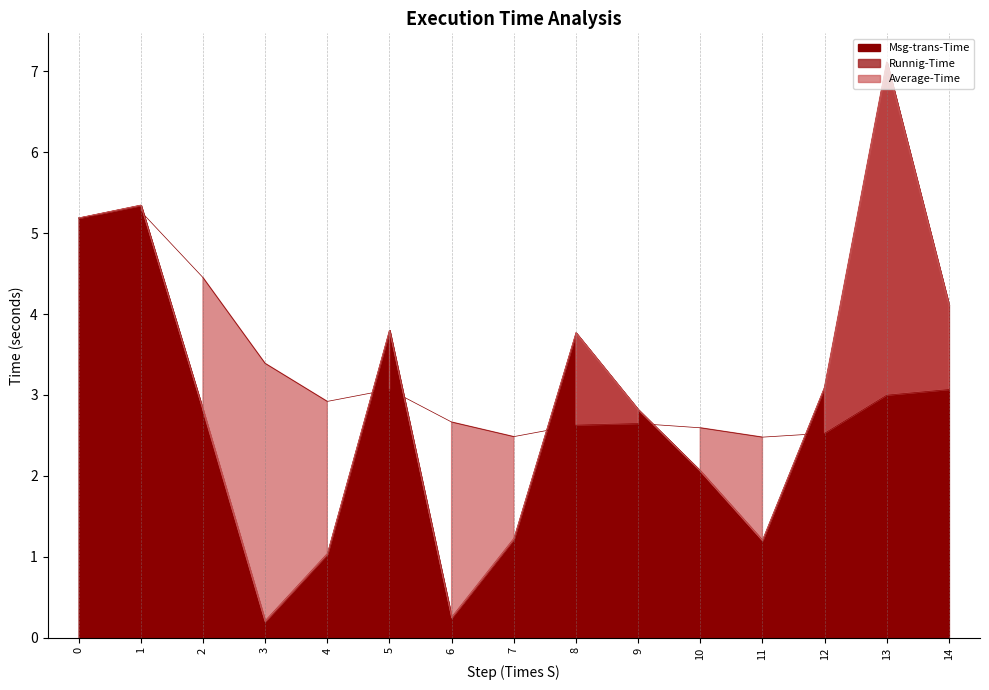

True or false: Runnig-Time and Msg-trans-Time cross at least once.

False